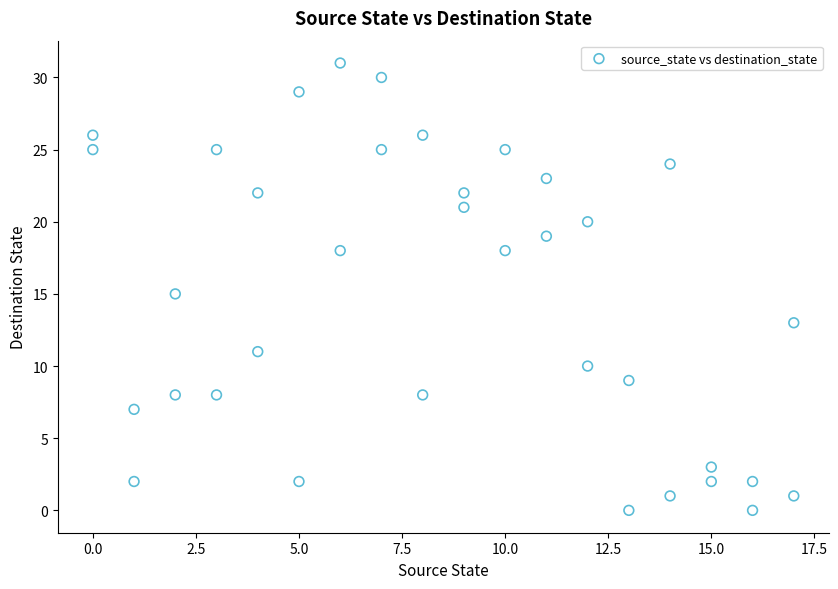

What is the range of Y values (max minus min)?

31